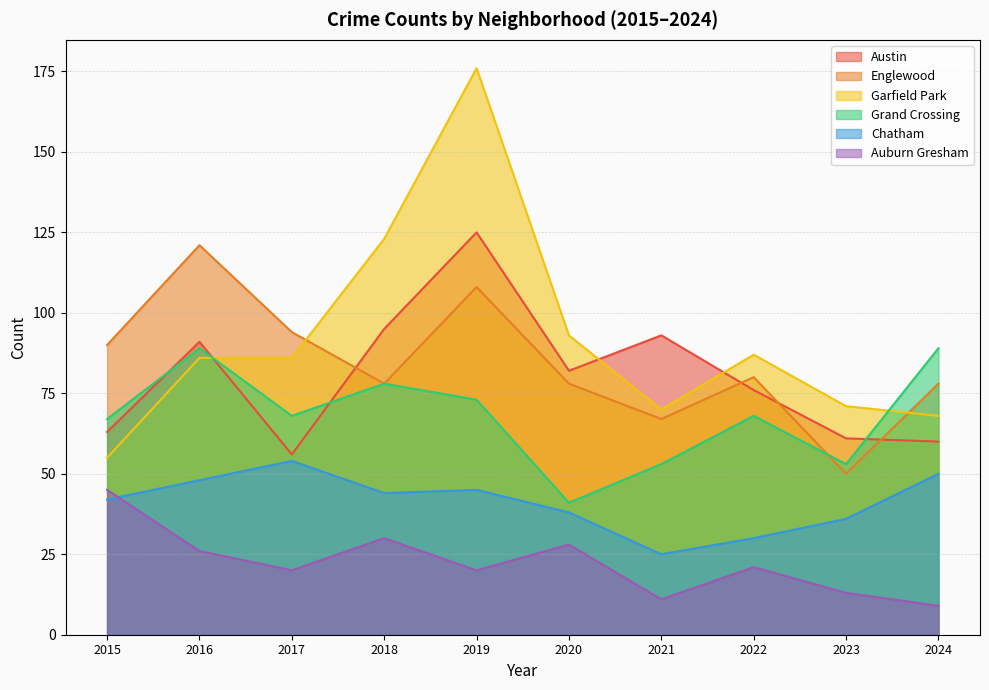

Which series ends up on top after the final intersection of Grand Crossing and Englewood?

Grand Crossing